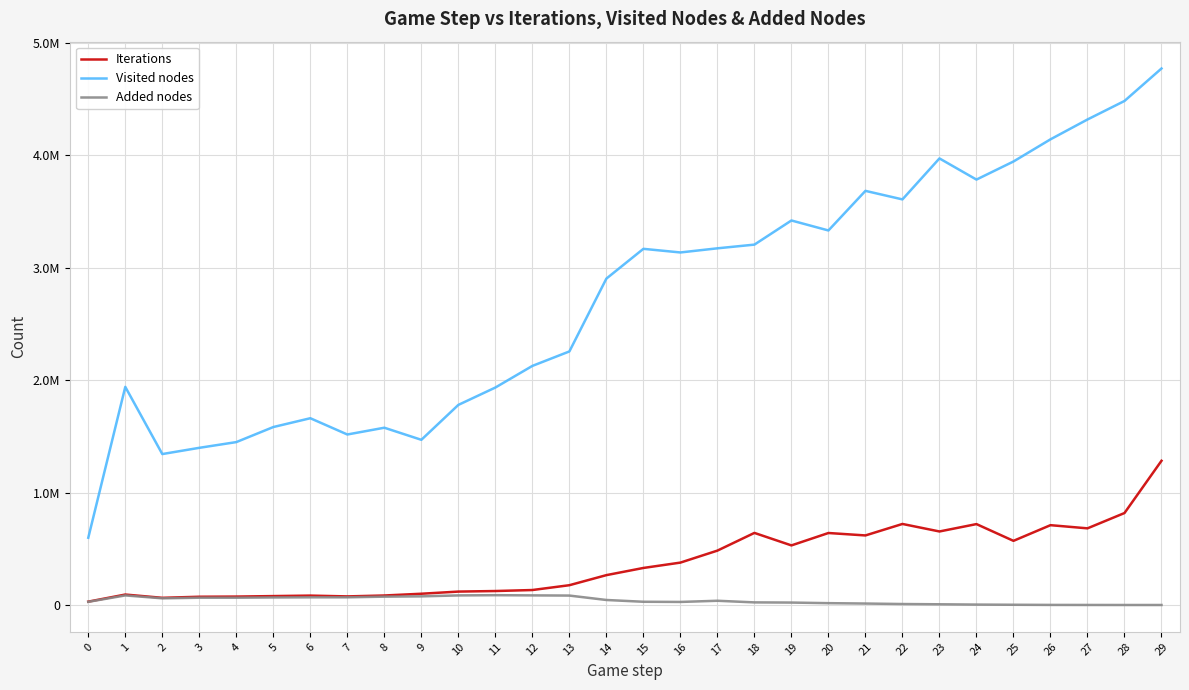

What value does the Visited nodes series have at 27, to the nearest 50?

4320400